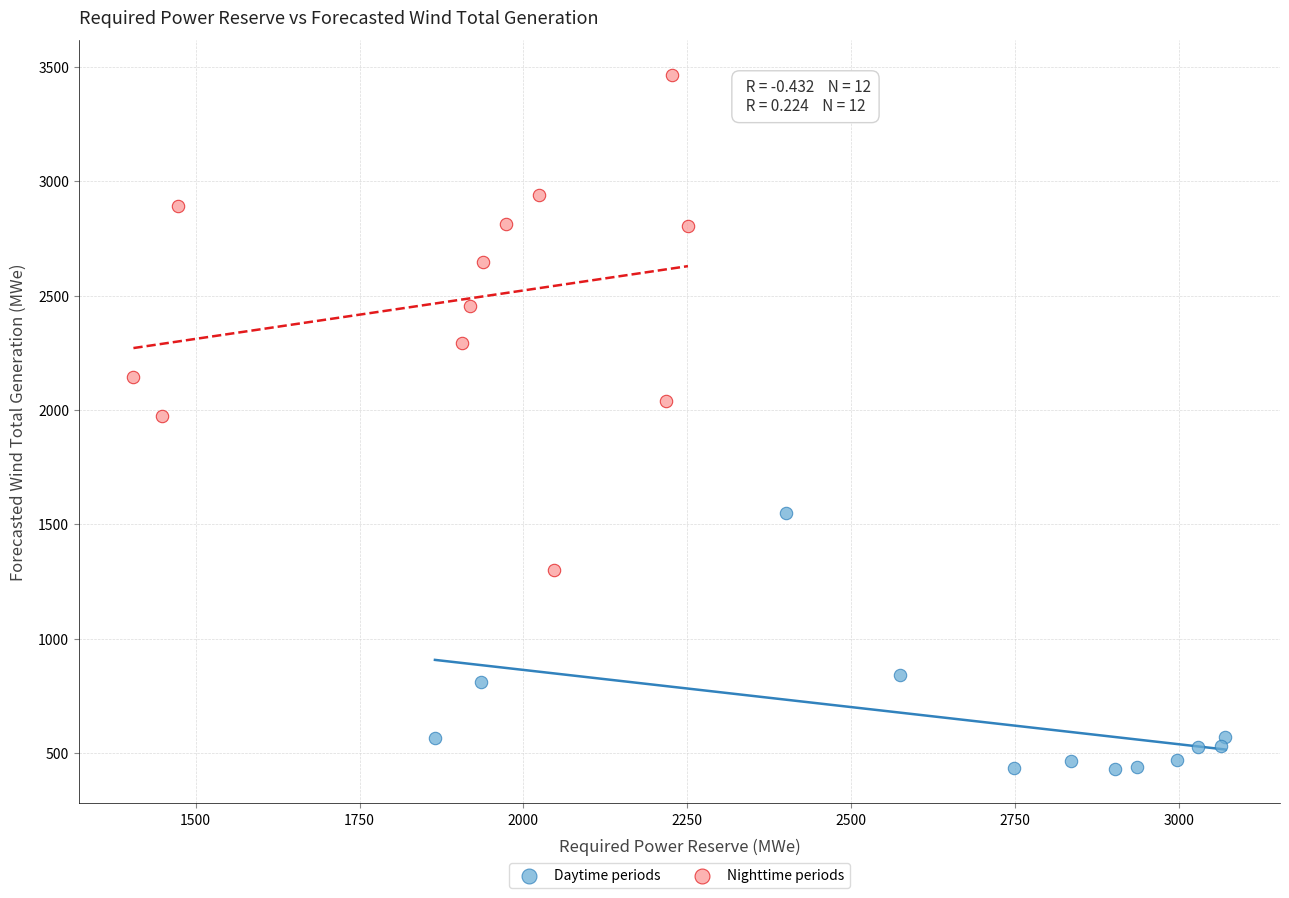

Which series has the largest Y range (max minus min)?

Nighttime periods